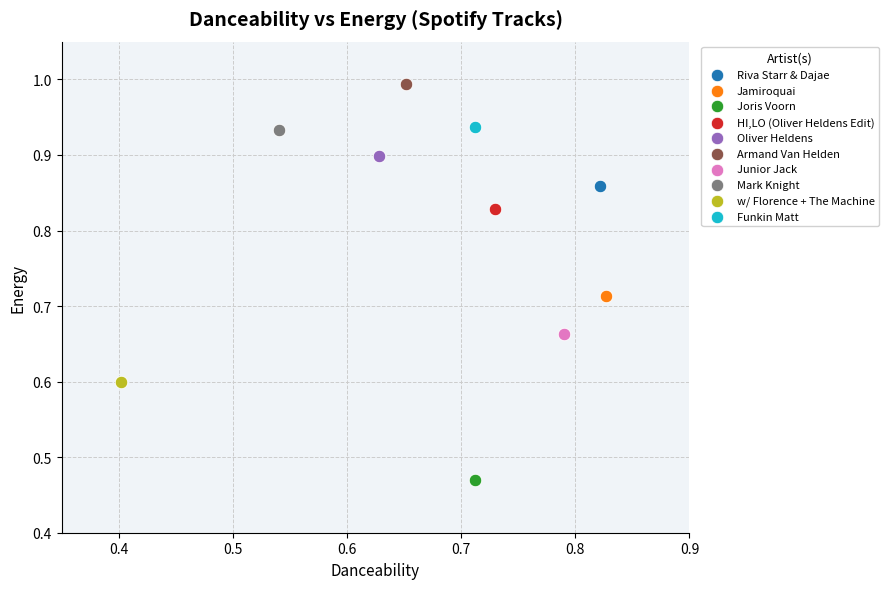

What are all the series names shown in the legend?

Riva Starr & Dajae, Jamiroquai, Joris Voorn, HI,LO (Oliver Heldens Edit), Oliver Heldens, Armand Van Helden, Junior Jack, Mark Knight, w/ Florence + The Machine, Funkin Matt